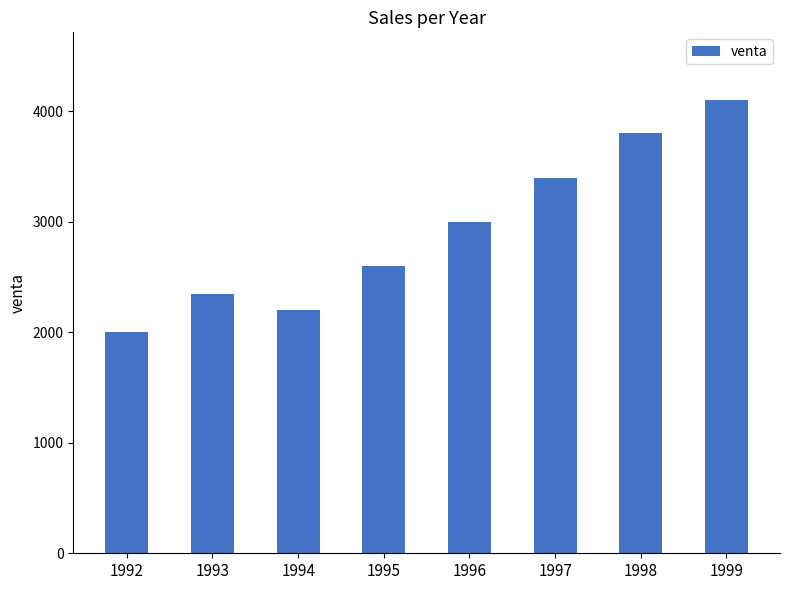

At which label is the value closest to 3050?

1996